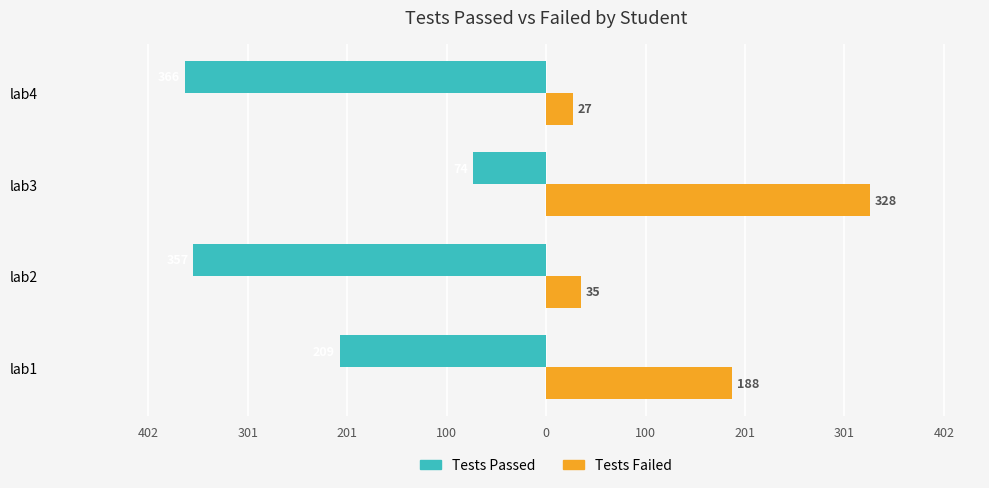

What are all the series names shown in the legend?

Tests Passed, Tests Failed